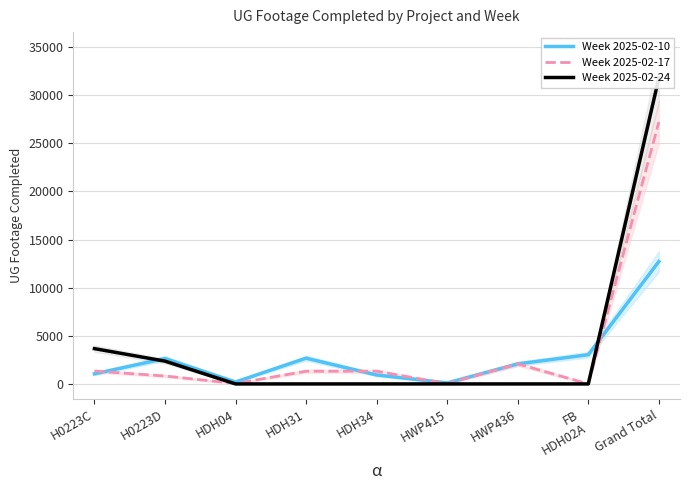

What is the difference between the maximum and minimum values in the Week 2025-02-24 series?

31790